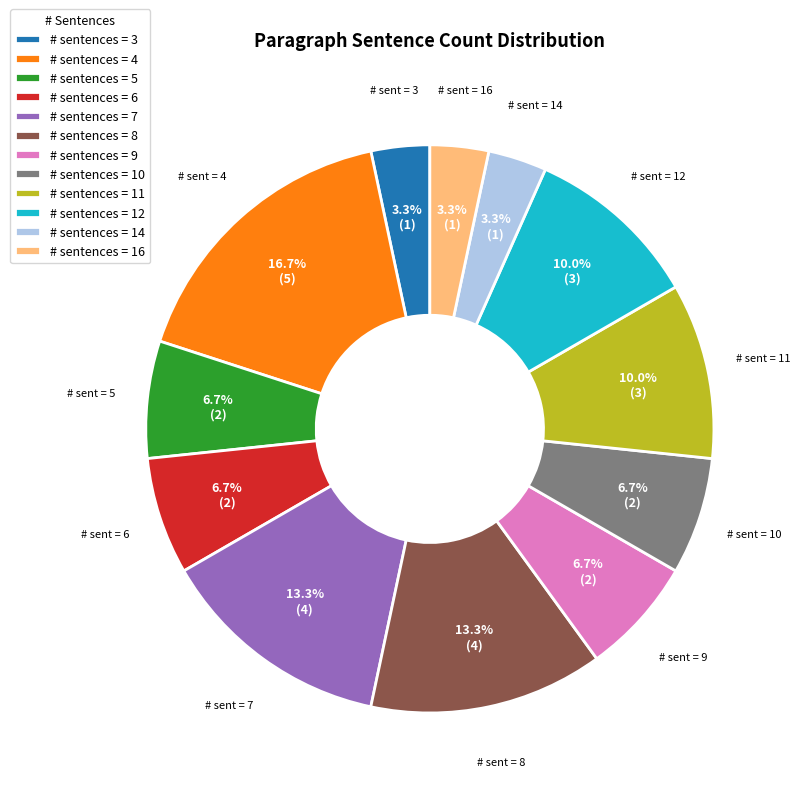

How many slices are in this pie chart?

12